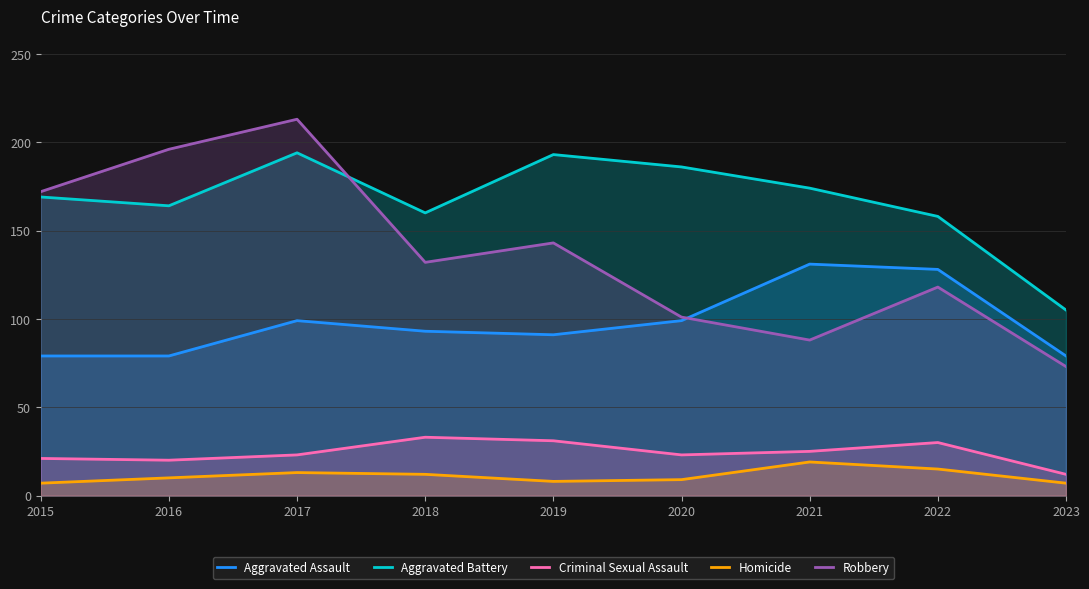

At which label does Aggravated Assault reach its peak?

2021